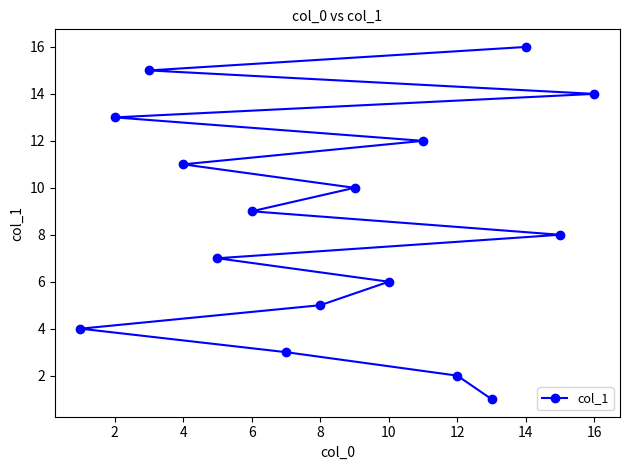

What is the sum of the values at 14 and 10?

22